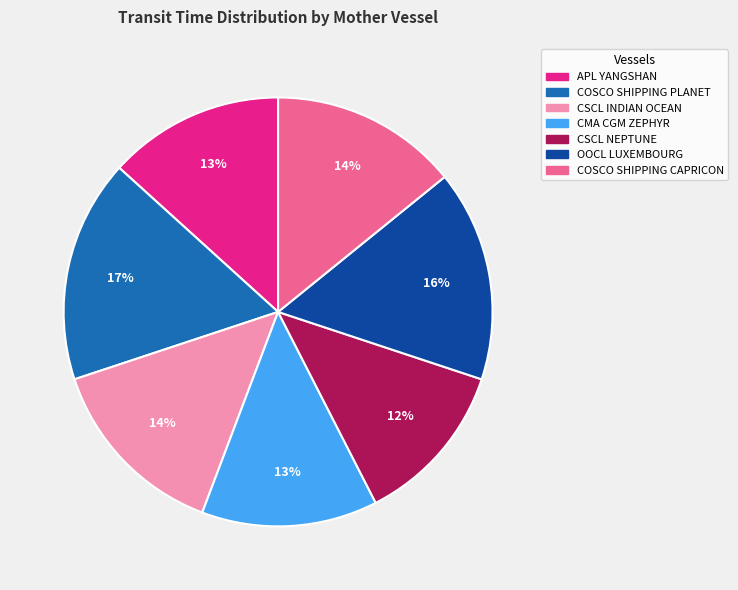

How many slices are in this pie chart?

7